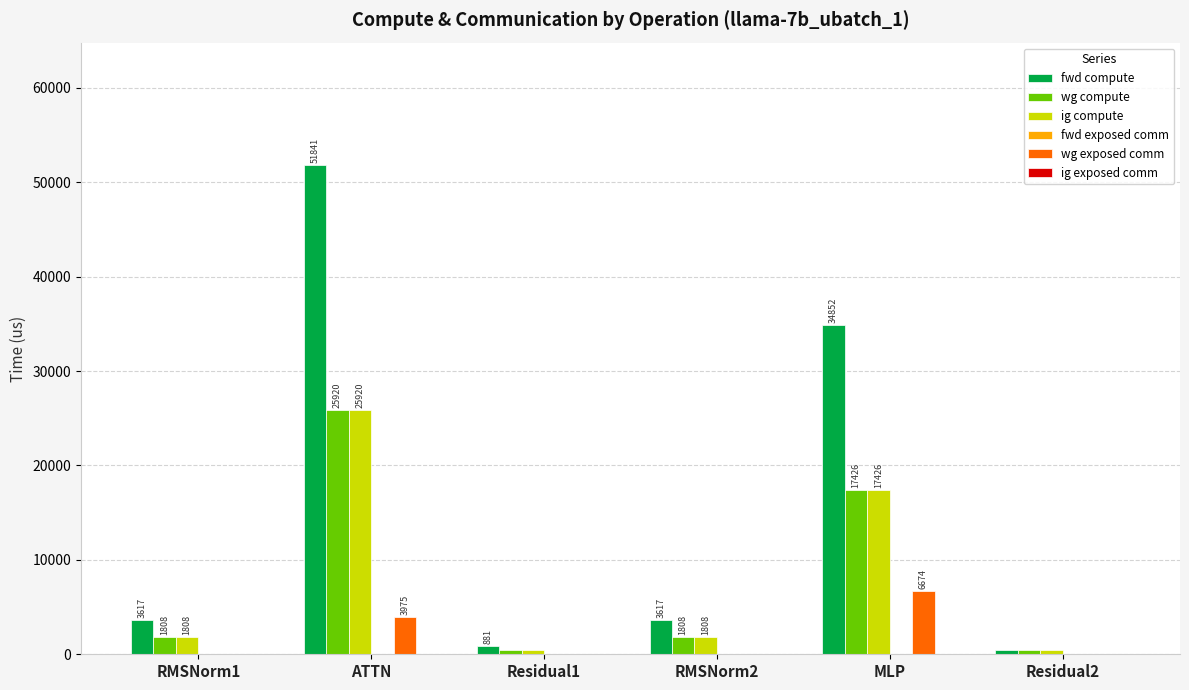

How many groups of bars are there?

6